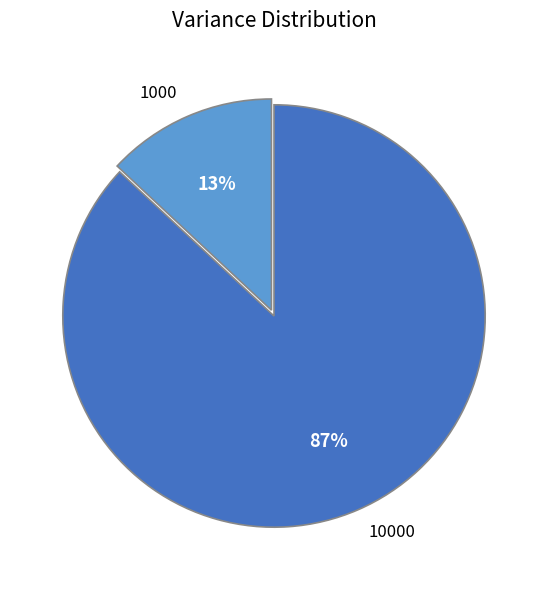

Which has a higher value, 1000 or 10000?

10000